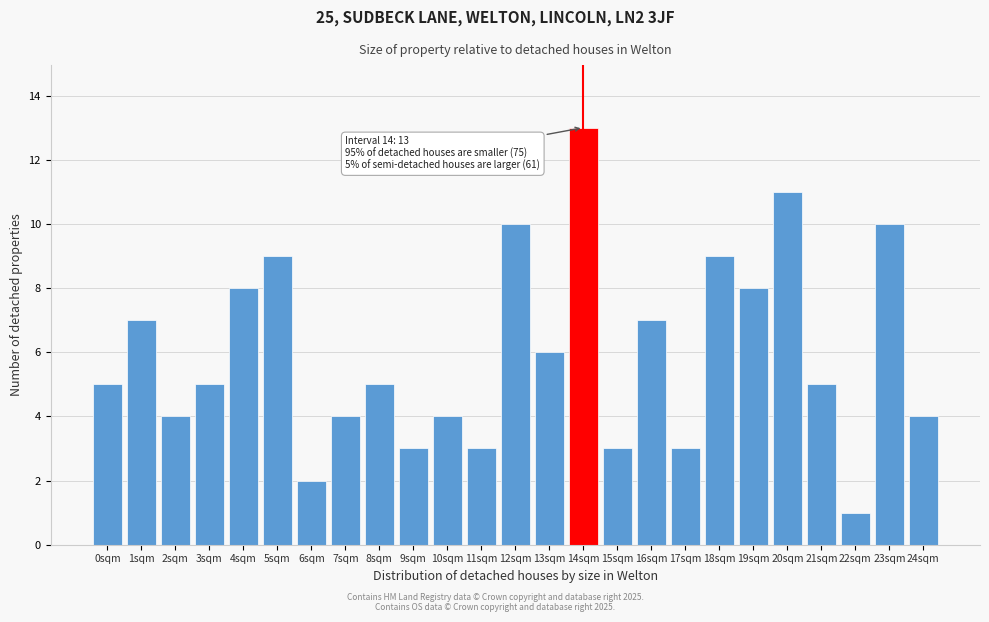

Reading left to right, what are all the values shown in this chart?

5	7	4	5	8	9	2	4	5	3	4	3	10	6	13	3	7	3	9	8	11	5	1	10	4